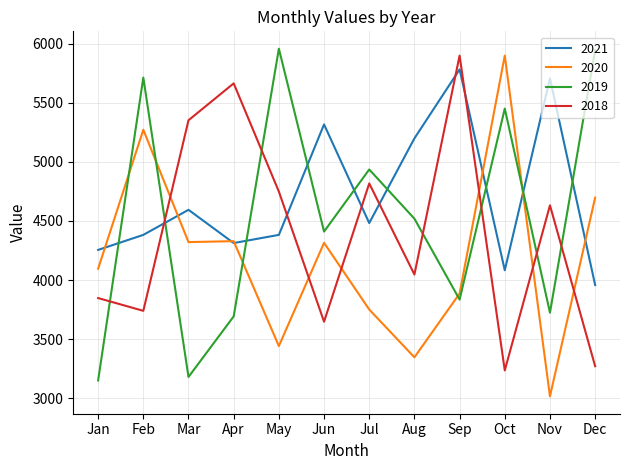

Which series has the largest total across all categories?

2021